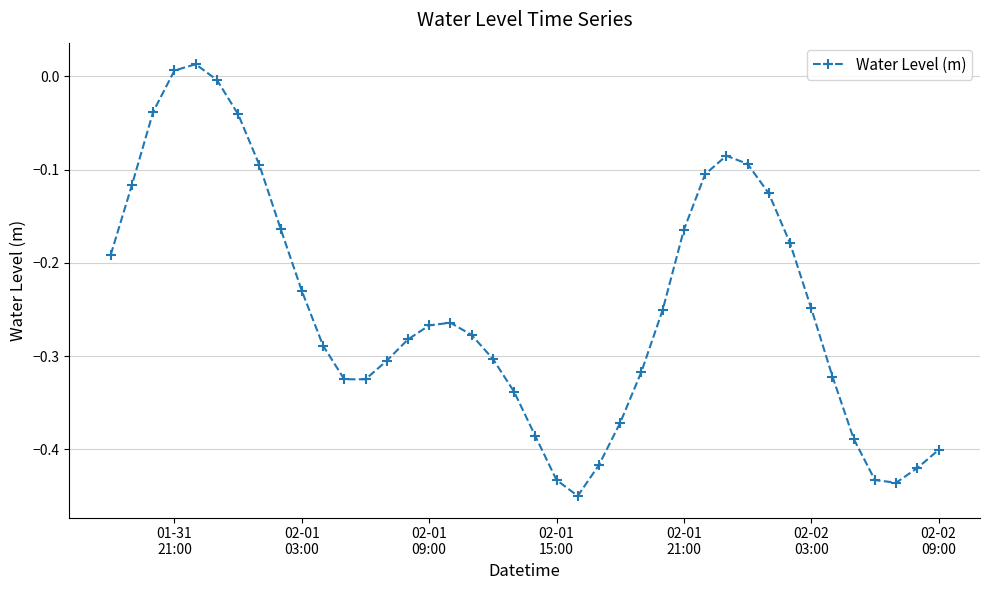

What is the sum of all values?

-9.9